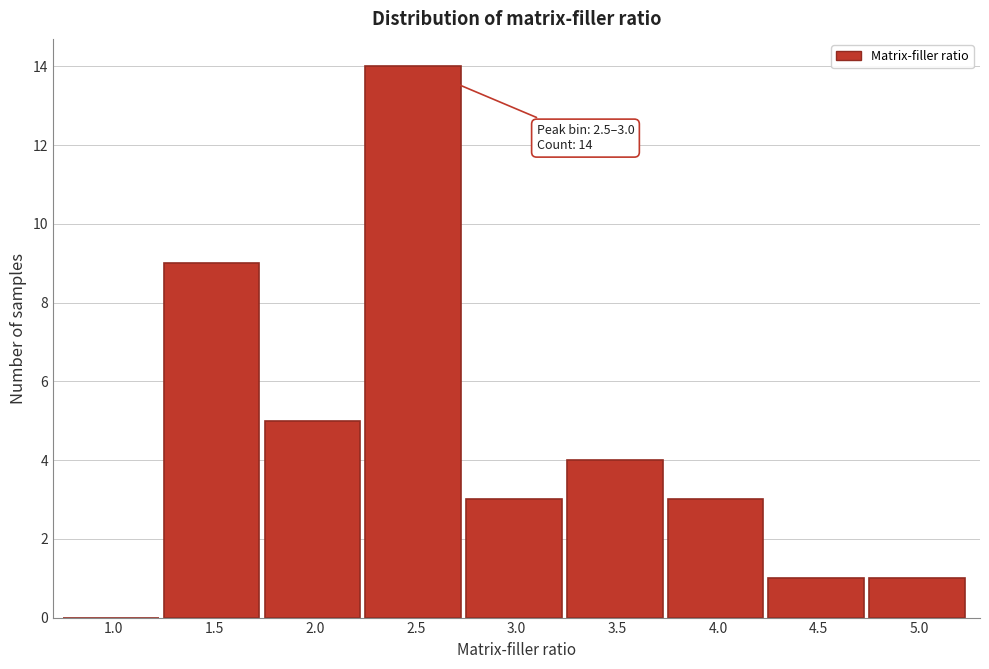

Reading left to right, list all the values displayed in this chart.

1.0=0	1.5=9	2.0=5	2.5=14	3.0=3	3.5=4	4.0=3	4.5=1	5.0=1